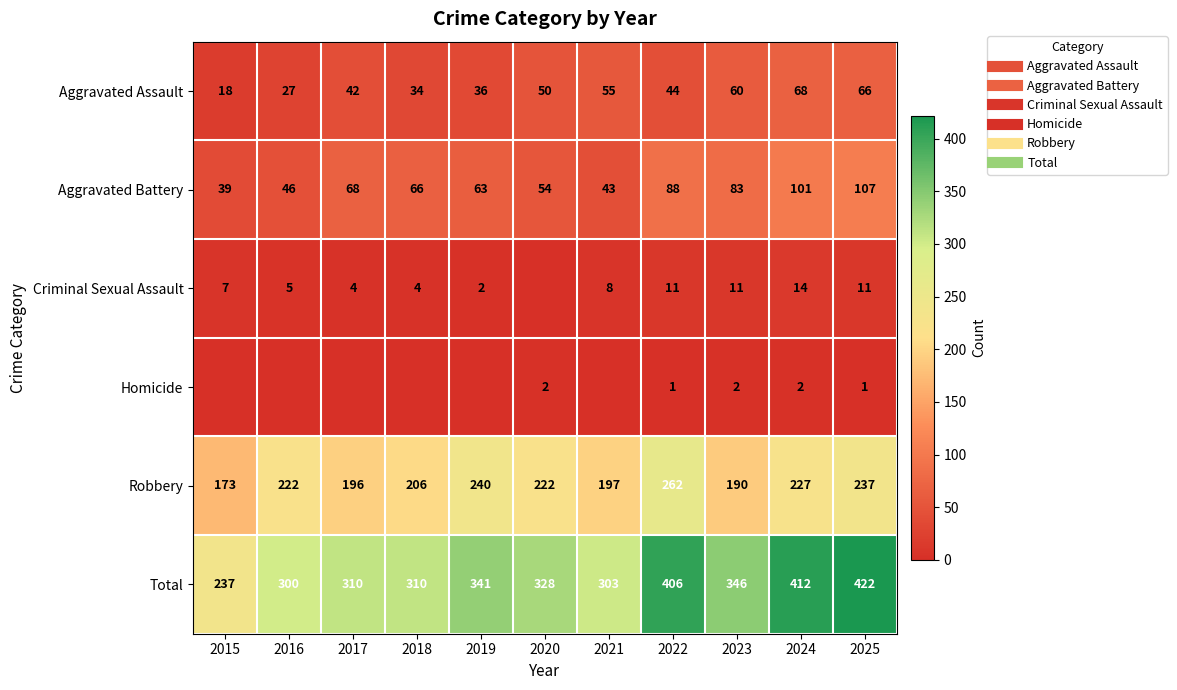

What is the difference between the highest and lowest values at 2021?

303